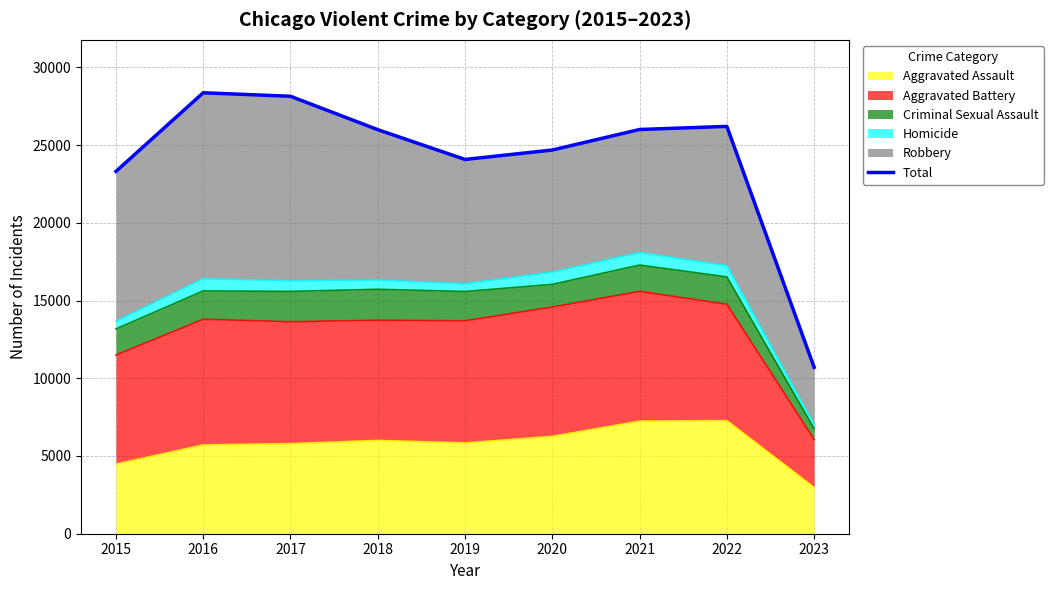

List the labels in order of value, largest first.

2016, 2017, 2022, 2021, 2018, 2020, 2019, 2015, 2023